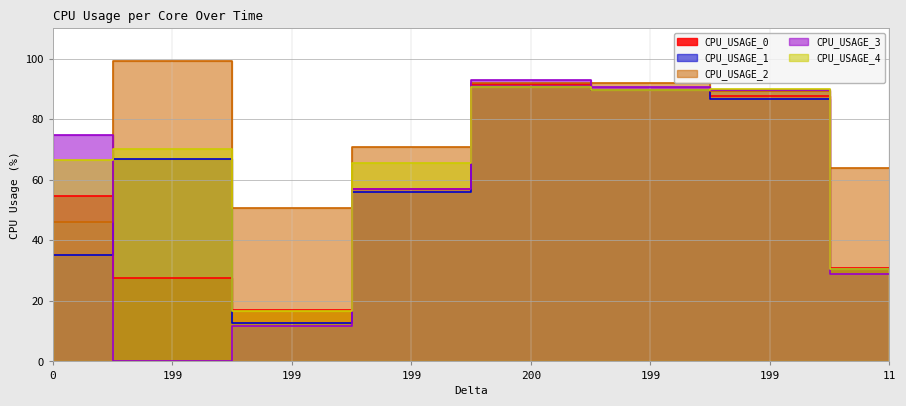

At which category is the sum across all series the highest?

200